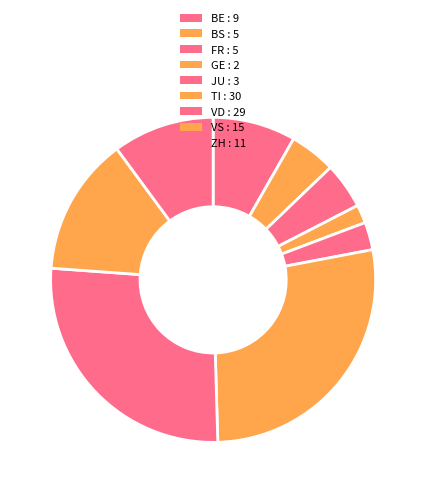

How many segments does this pie chart have?

9